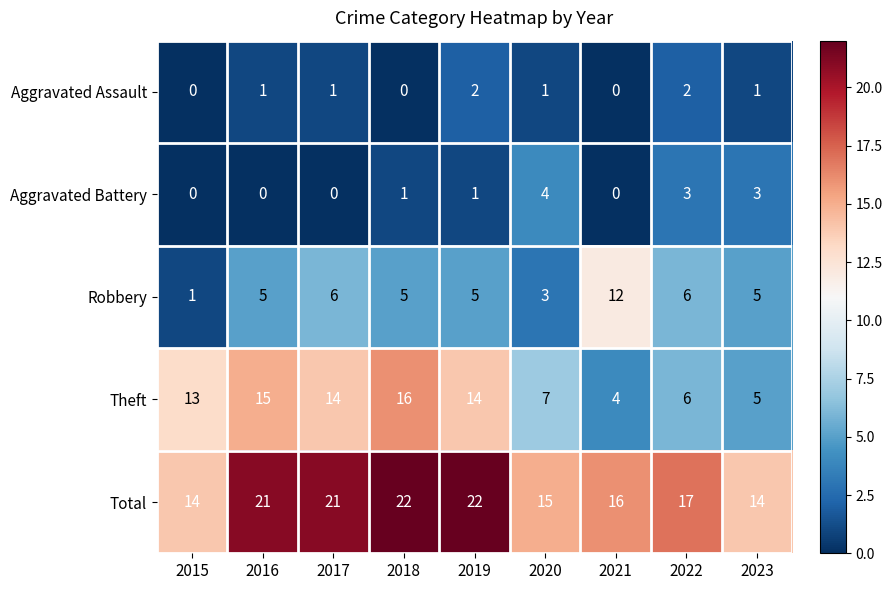

List the series in order of their peak value, lowest first.

Aggravated Assault, Aggravated Battery, Robbery, Theft, Total